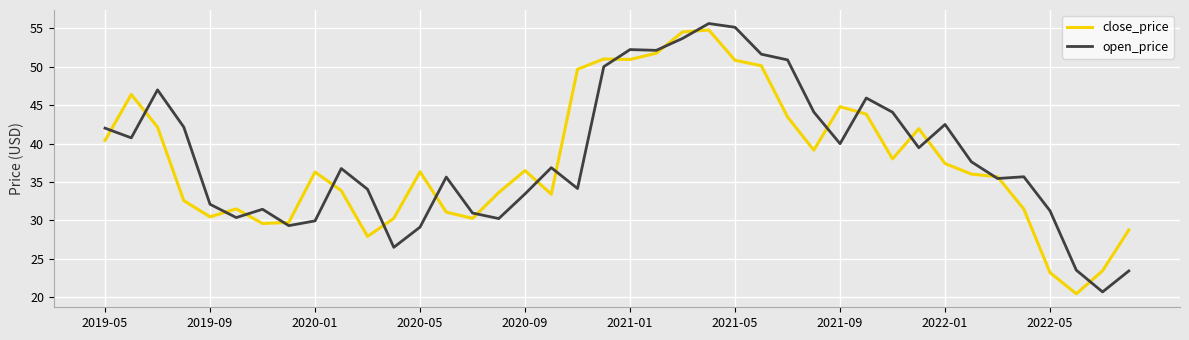

In open_price, how many points are higher than both neighbors (excluding endpoints)?

10